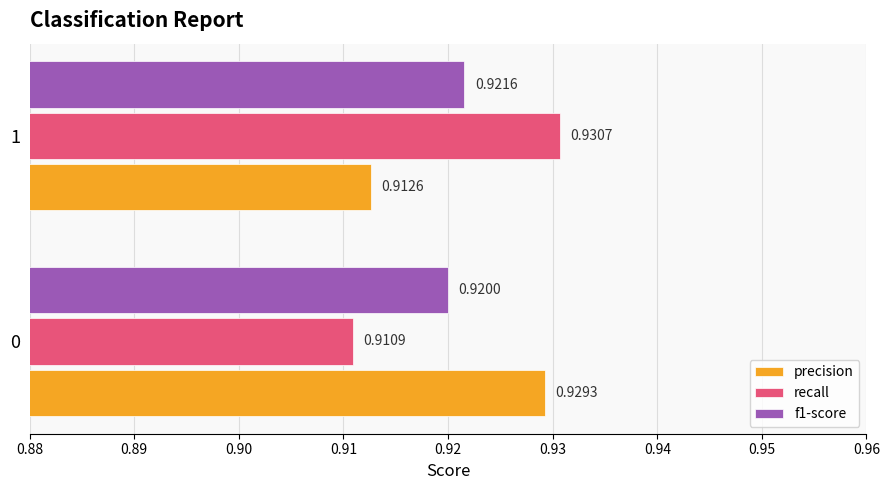

Which series has the largest total across all categories?

precision